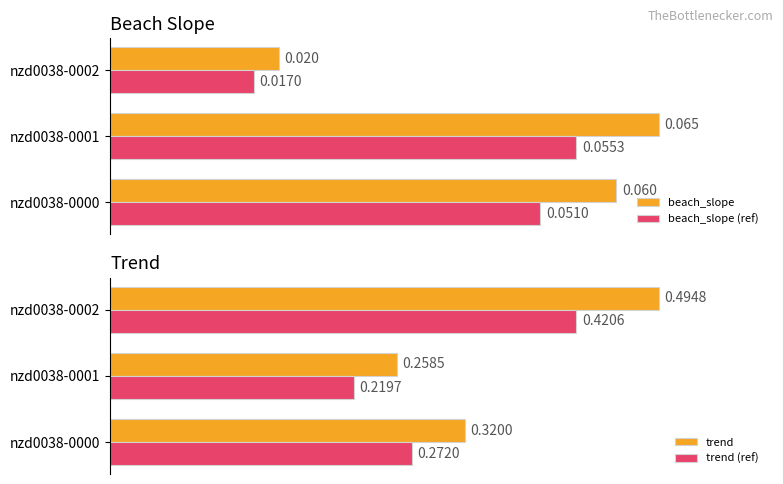

True or false: beach_slope (ref) has a value of 40.4 at 2.

False